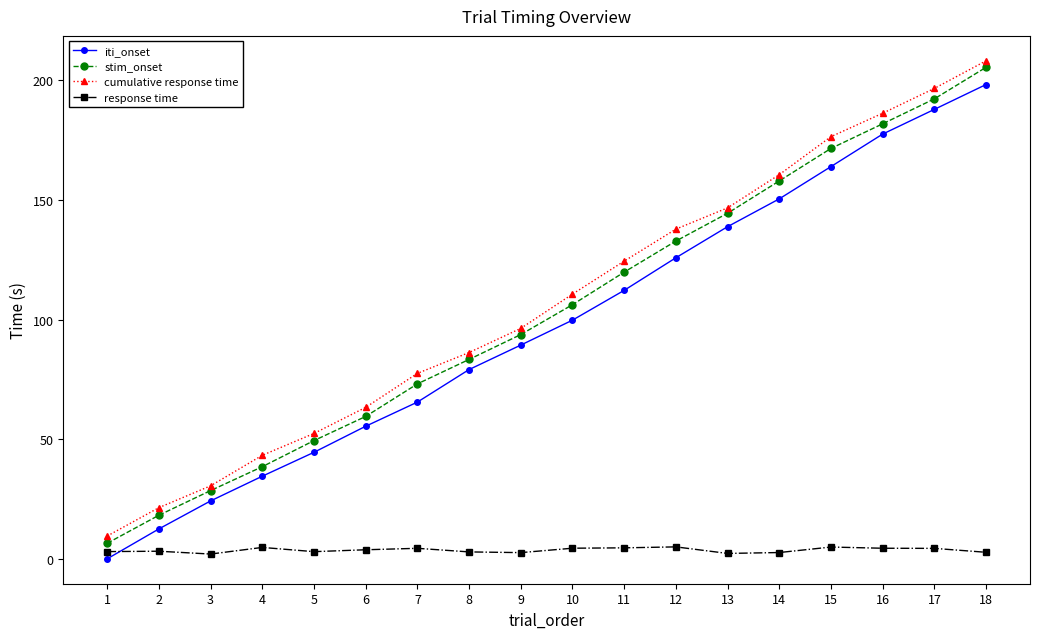

True or false: stim_onset has a value of 28.5 at 3.

True